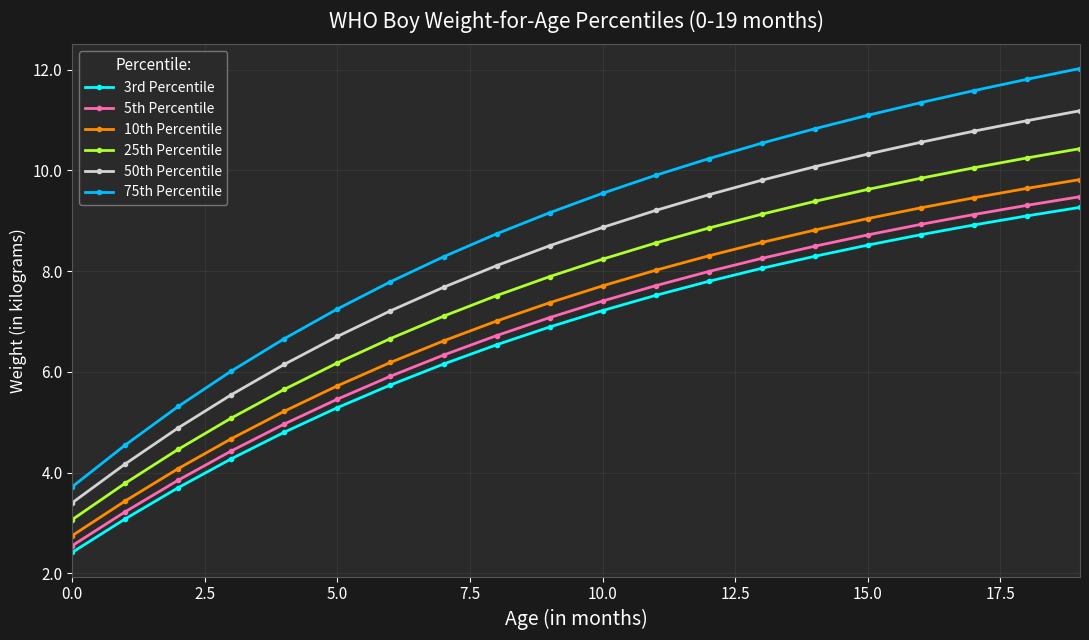

What is the value of the 25th Percentile point at the 14th from the left?

9.1